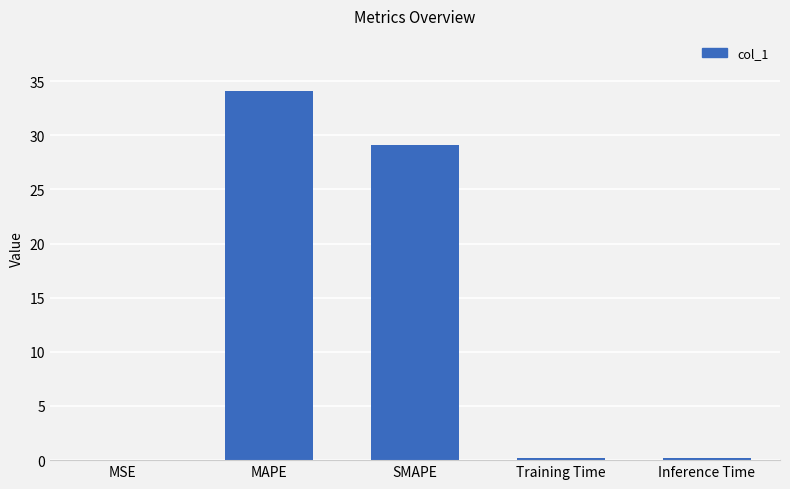

What is the change in value from MSE to MAPE?

+34.0